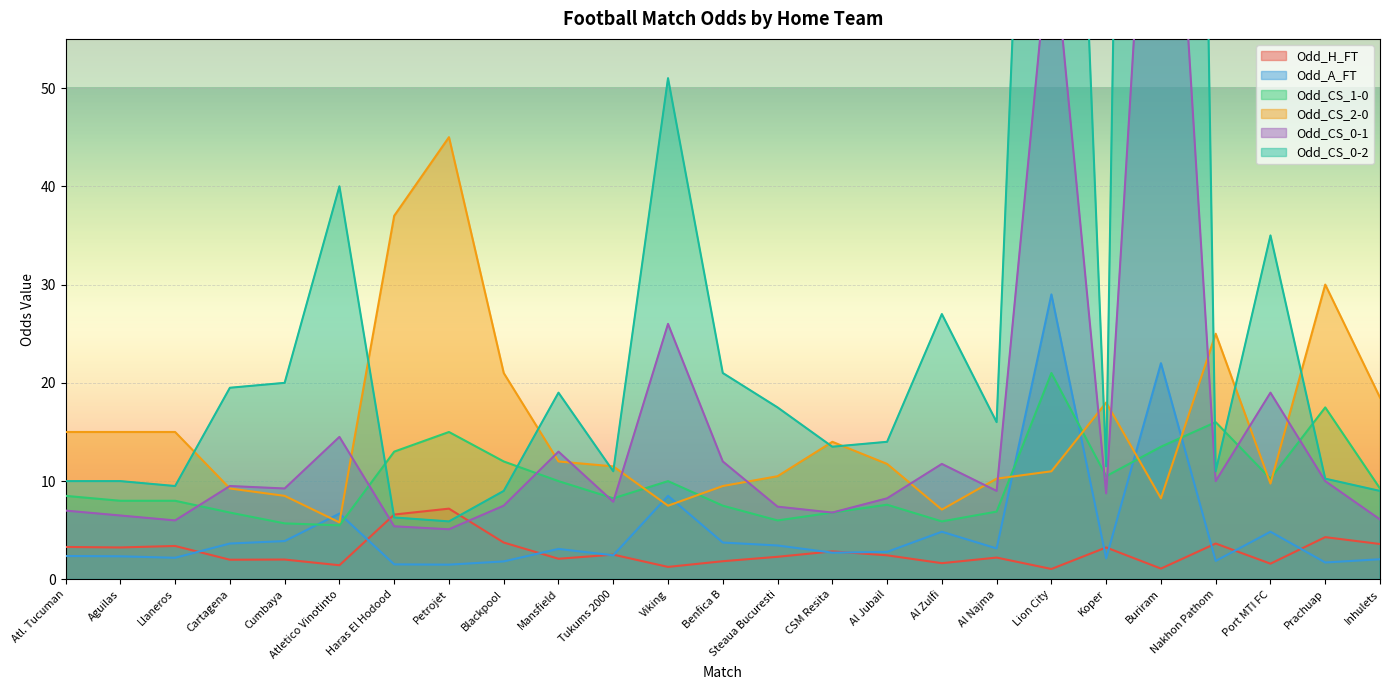

Reading left to right, extract all data points from this chart.

Odd_H_FT: Atl. Tucuman=3.3	Aguilas=3.2	Llaneros=3.4	Cartagena=2.0	Cumbaya=2.0	Atletico Vinotinto=1.4	Haras El Hodood=6.6	Petrojet=7.2	Blackpool=3.8	Mansfield=2.1	Tukums 2000=2.5	Viking=1.3	Benfica B=1.9	Steaua Bucuresti=2.3	CSM Resita=2.9	Al Jubail=2.5	Al Zulfi=1.6	Al Najma=2.2	Lion City=1.1	Koper=3.2	Buriram=1.1	Nakhon Pathom=3.6	Port MTI FC=1.6	Prachuap=4.3	Inhulets=3.6
Odd_A_FT: Atl. Tucuman=2.4	Aguilas=2.4	Llaneros=2.2	Cartagena=3.6	Cumbaya=3.9	Atletico Vinotinto=6.7	Haras El Hodood=1.5	Petrojet=1.5	Blackpool=1.8	Mansfield=3.1	Tukums 2000=2.5	Viking=8.5	Benfica B=3.8	Steaua Bucuresti=3.5	CSM Resita=2.7	Al Jubail=2.8	Al Zulfi=4.8	Al Najma=3.1	Lion City=29.0	Koper=2.1	Buriram=22.0	Nakhon Pathom=1.9	Port MTI FC=4.8	Prachuap=1.7	Inhulets=2.0
Odd_CS_1-0: Atl. Tucuman=8.5	Aguilas=8.0	Llaneros=8.0	Cartagena=6.8	Cumbaya=5.7	Atletico Vinotinto=5.5	Haras El Hodood=13.0	Petrojet=15.0	Blackpool=12.0	Mansfield=10.0	Tukums 2000=8.2	Viking=10.0	Benfica B=7.5	Steaua Bucuresti=6.0	CSM Resita=6.8	Al Jubail=7.6	Al Zulfi=5.9	Al Najma=6.9	Lion City=21.0	Koper=10.5	Buriram=13.5	Nakhon Pathom=16.0	Port MTI FC=10.2	Prachuap=17.5	Inhulets=9.2
Odd_CS_2-0: Atl. Tucuman=15.0	Aguilas=15.0	Llaneros=15.0	Cartagena=9.2	Cumbaya=8.5	Atletico Vinotinto=5.8	Haras El Hodood=37.0	Petrojet=45.0	Blackpool=21.0	Mansfield=12.0	Tukums 2000=11.5	Viking=7.5	Benfica B=9.5	Steaua Bucuresti=10.5	CSM Resita=14.0	Al Jubail=11.8	Al Zulfi=7.1	Al Najma=10.2	Lion City=11.0	Koper=18.0	Buriram=8.2	Nakhon Pathom=25.0	Port MTI FC=9.8	Prachuap=30.0	Inhulets=18.5
Odd_CS_0-1: Atl. Tucuman=7.0	Aguilas=6.5	Llaneros=6.0	Cartagena=9.5	Cumbaya=9.2	Atletico Vinotinto=14.5	Haras El Hodood=5.4	Petrojet=5.1	Blackpool=7.5	Mansfield=13.0	Tukums 2000=7.9	Viking=26.0	Benfica B=12.0	Steaua Bucuresti=7.4	CSM Resita=6.8	Al Jubail=8.2	Al Zulfi=11.8	Al Najma=9.0	Lion City=67.0	Koper=8.8	Buriram=100.0	Nakhon Pathom=10.0	Port MTI FC=19.0	Prachuap=10.0	Inhulets=6.1
Odd_CS_0-2: Atl. Tucuman=10.0	Aguilas=10.0	Llaneros=9.5	Cartagena=19.5	Cumbaya=20.0	Atletico Vinotinto=40.0	Haras El Hodood=6.3	Petrojet=5.9	Blackpool=9.0	Mansfield=19.0	Tukums 2000=11.0	Viking=51.0	Benfica B=21.0	Steaua Bucuresti=17.5	CSM Resita=13.5	Al Jubail=14.0	Al Zulfi=27.0	Al Najma=16.0	Lion City=151.0	Koper=11.5	Buriram=350.0	Nakhon Pathom=11.0	Port MTI FC=35.0	Prachuap=10.2	Inhulets=9.0